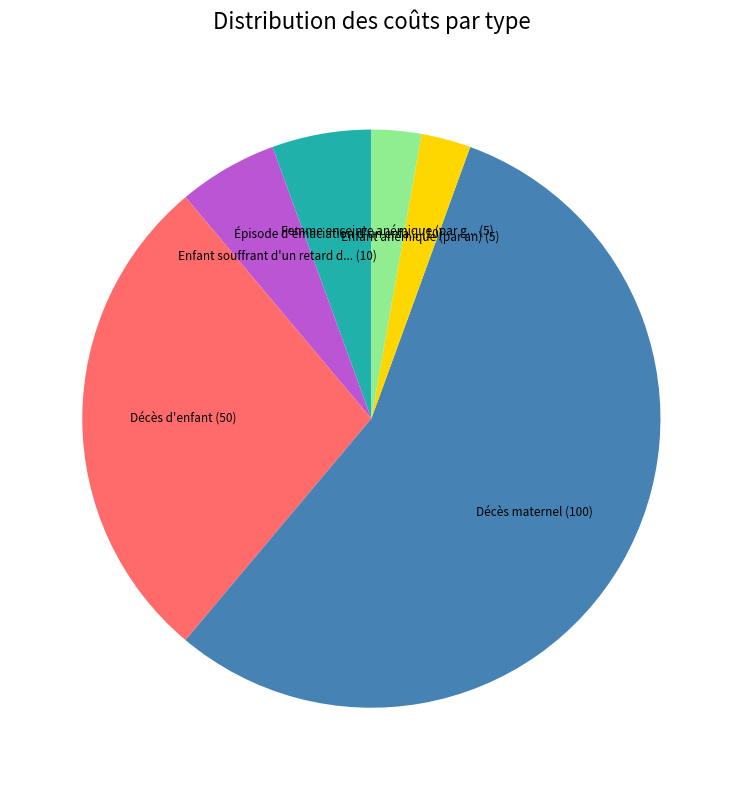

Is there a majority slice in this chart?

Yes